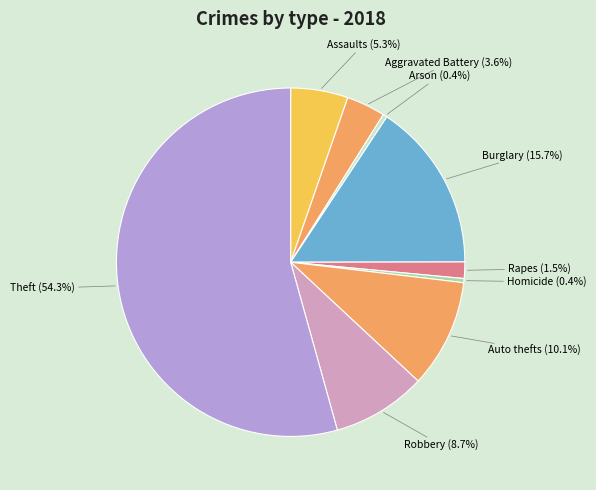

How many segments does this pie chart have?

9